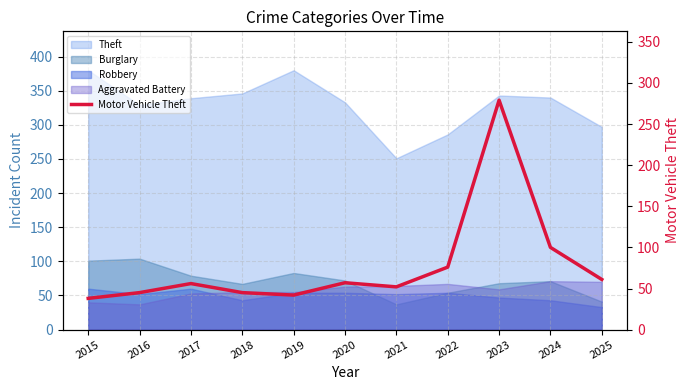

Which has a higher value, 2025 or 2021?

2025